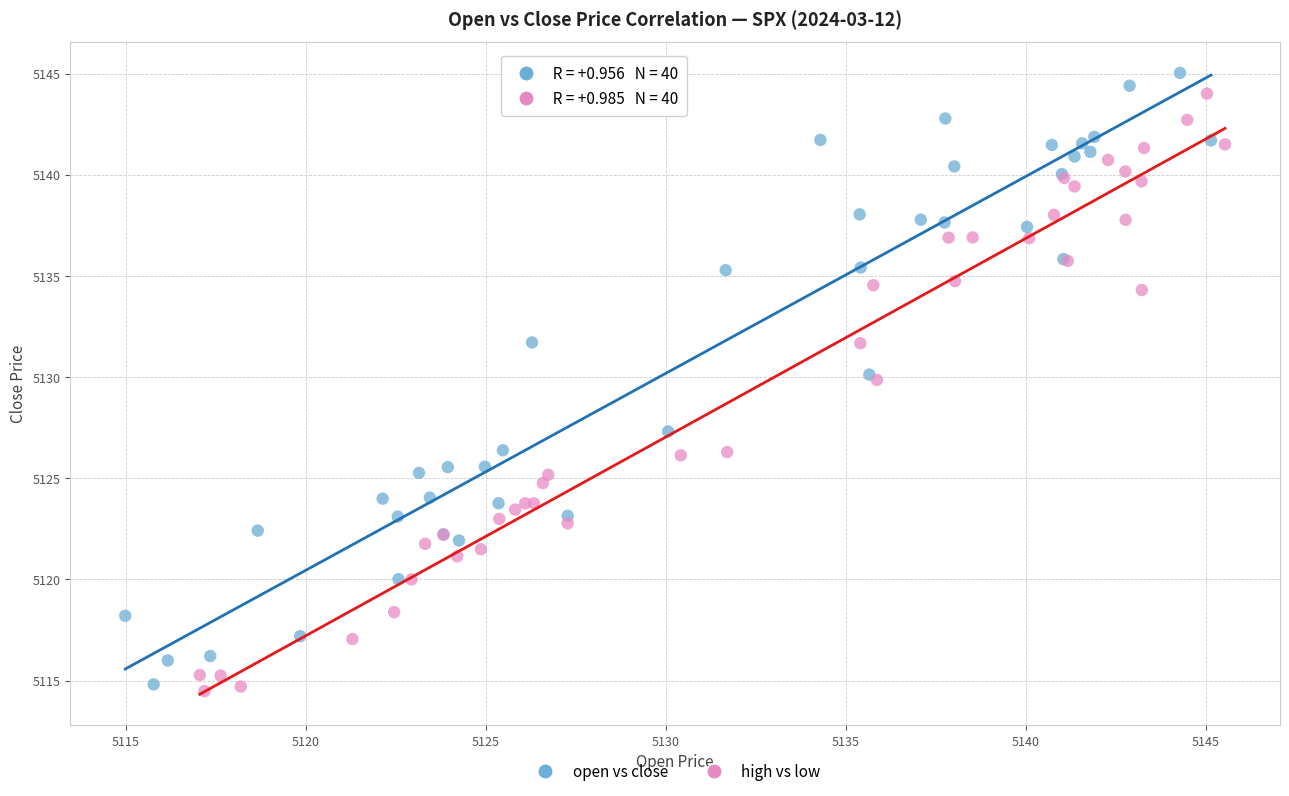

Which series reaches the minimum Y coordinate?

high vs low